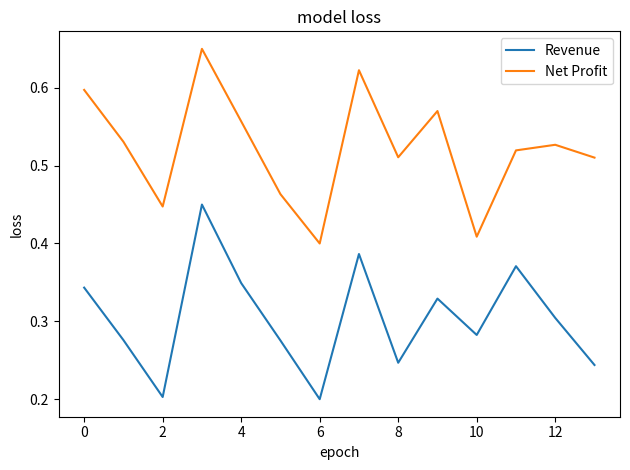

List the series in order of their overall mean, lowest first.

Revenue, Net Profit